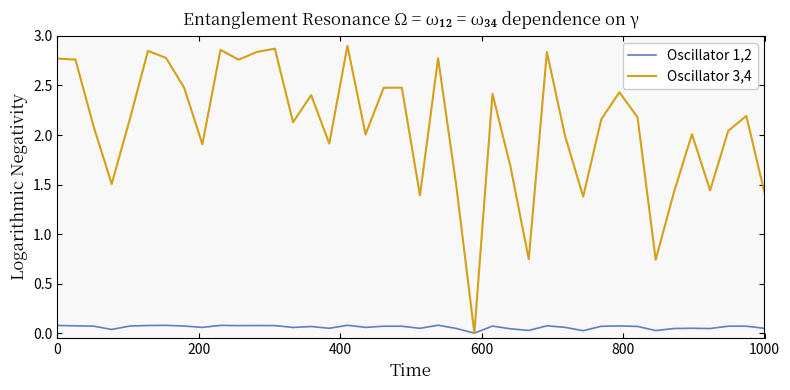

Which series has the largest total across all categories?

Oscillator 3,4